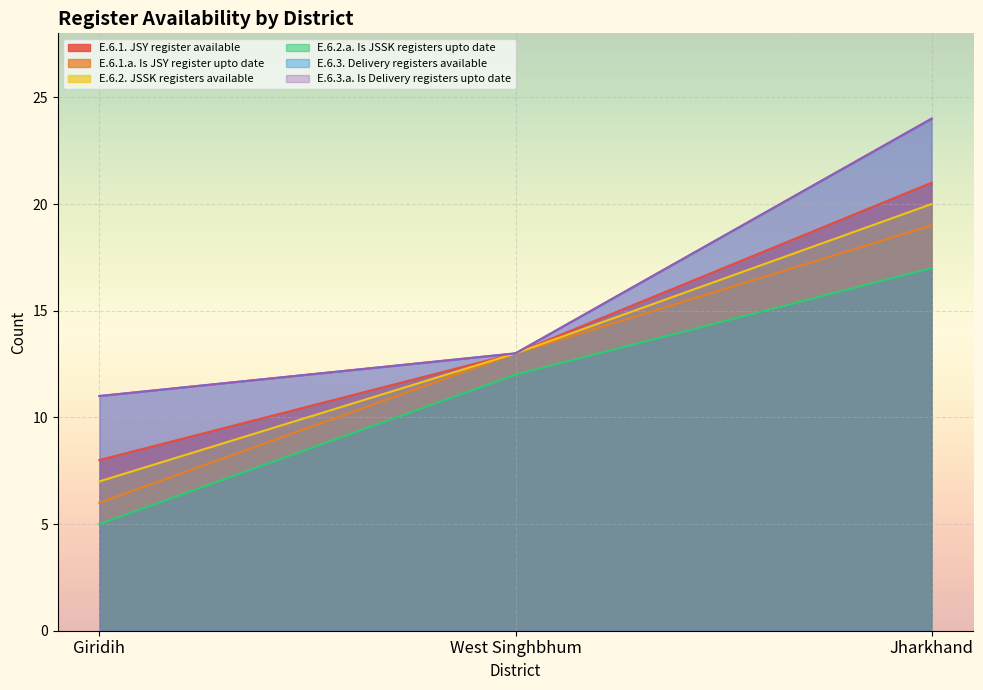

What is the value of the E.6.1. JSY register available point at the 2nd from the left?

13